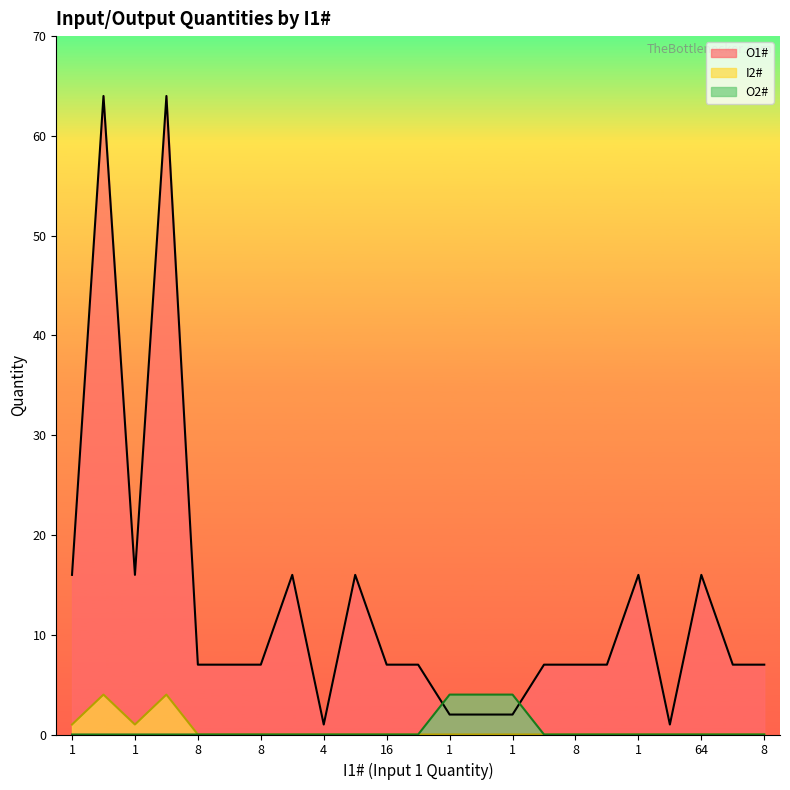

Between 8 and 8, which is larger?

8